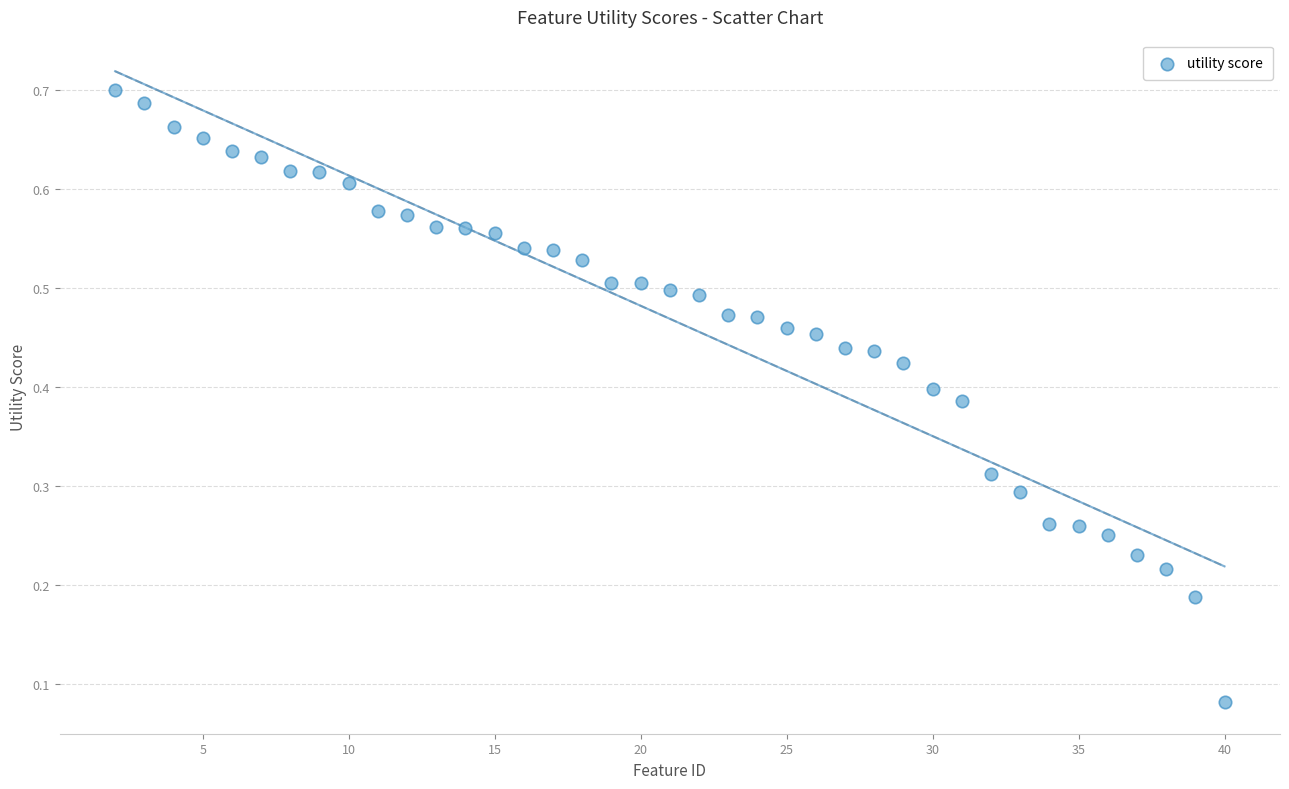

What is the range of X values (max minus min)?

38.0